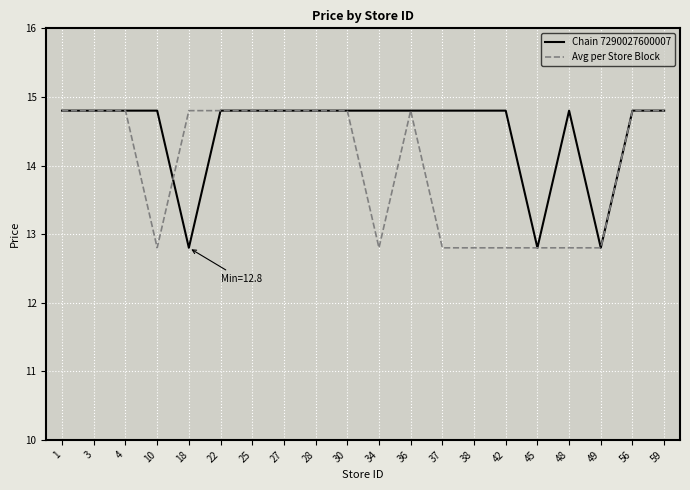

List the series in order of their overall mean, highest first.

Chain 7290027600007, Avg per Store Block